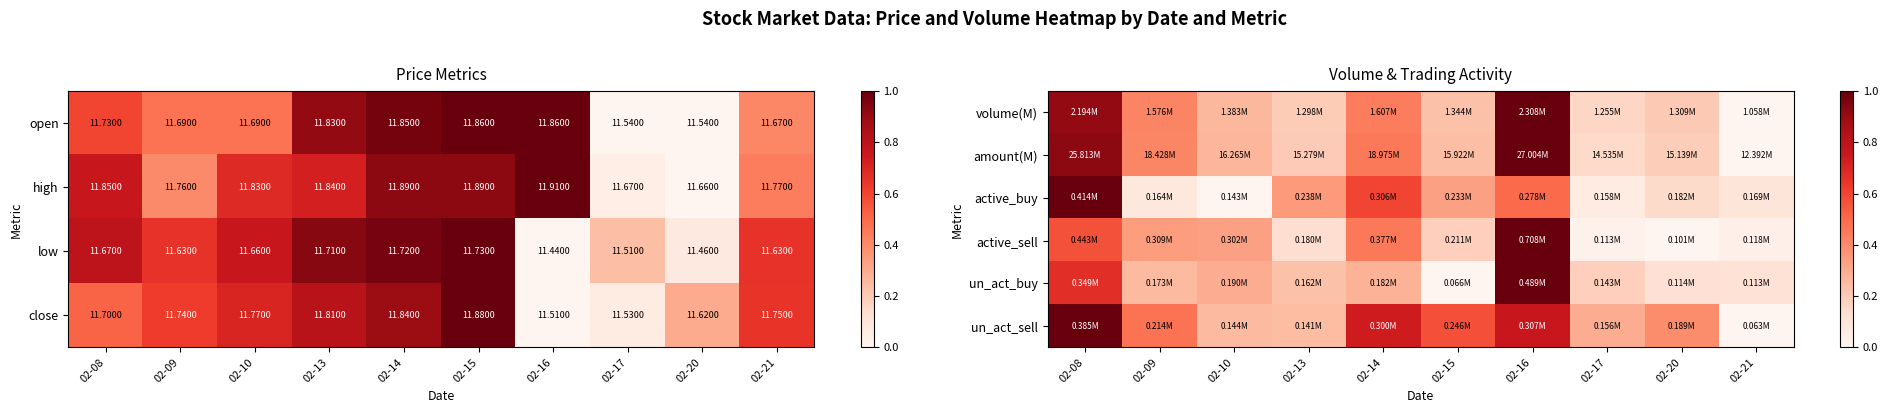

Reading right to left, transcribe all the data shown in this chart.

volume(M): 02-21=0.0	02-20=0.2	02-17=0.2	02-16=1.0	02-15=0.2	02-14=0.4	02-13=0.2	02-10=0.3	02-09=0.4	02-08=0.9
amount(M): 02-21=0.0	02-20=0.2	02-17=0.1	02-16=1.0	02-15=0.2	02-14=0.5	02-13=0.2	02-10=0.3	02-09=0.4	02-08=0.9
active_buy: 02-21=0.1	02-20=0.1	02-17=0.1	02-16=0.5	02-15=0.3	02-14=0.6	02-13=0.4	02-10=0.0	02-09=0.1	02-08=1.0
active_sell: 02-21=0.0	02-20=0.0	02-17=0.0	02-16=1.0	02-15=0.2	02-14=0.5	02-13=0.1	02-10=0.3	02-09=0.3	02-08=0.6
un_act_buy: 02-21=0.1	02-20=0.1	02-17=0.2	02-16=1.0	02-15=0.0	02-14=0.3	02-13=0.2	02-10=0.3	02-09=0.3	02-08=0.7
un_act_sell: 02-21=0.0	02-20=0.4	02-17=0.3	02-16=0.8	02-15=0.6	02-14=0.7	02-13=0.2	02-10=0.3	02-09=0.5	02-08=1.0